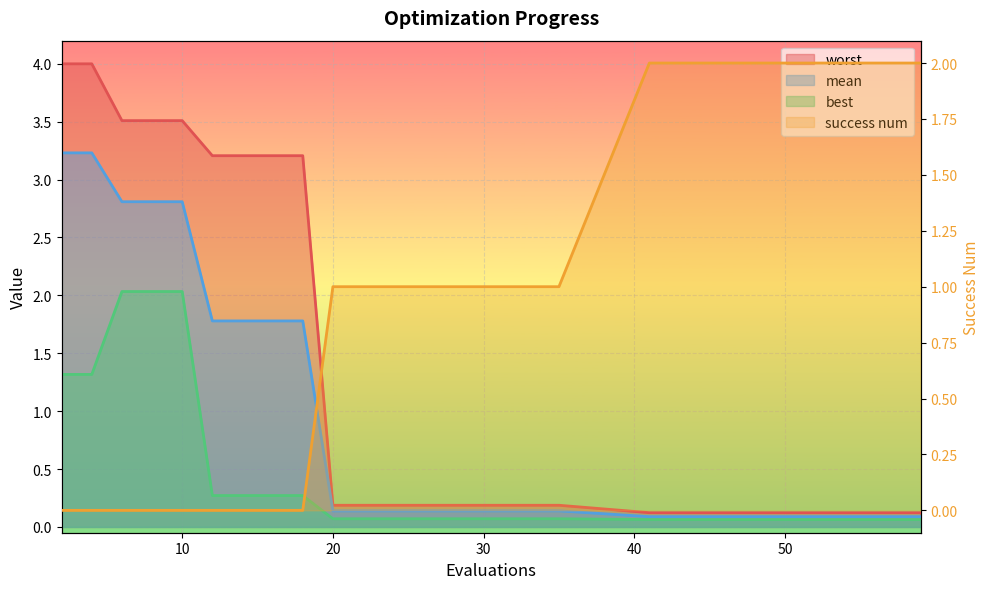

Where is worst nearest to the value 2?

12